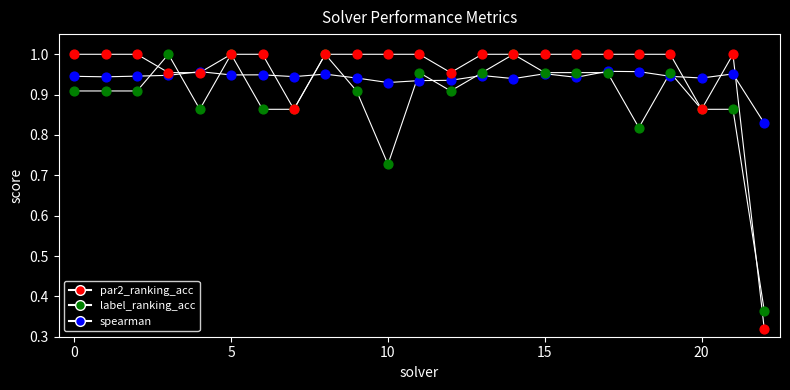

At which category is the sum across all series the highest?

8